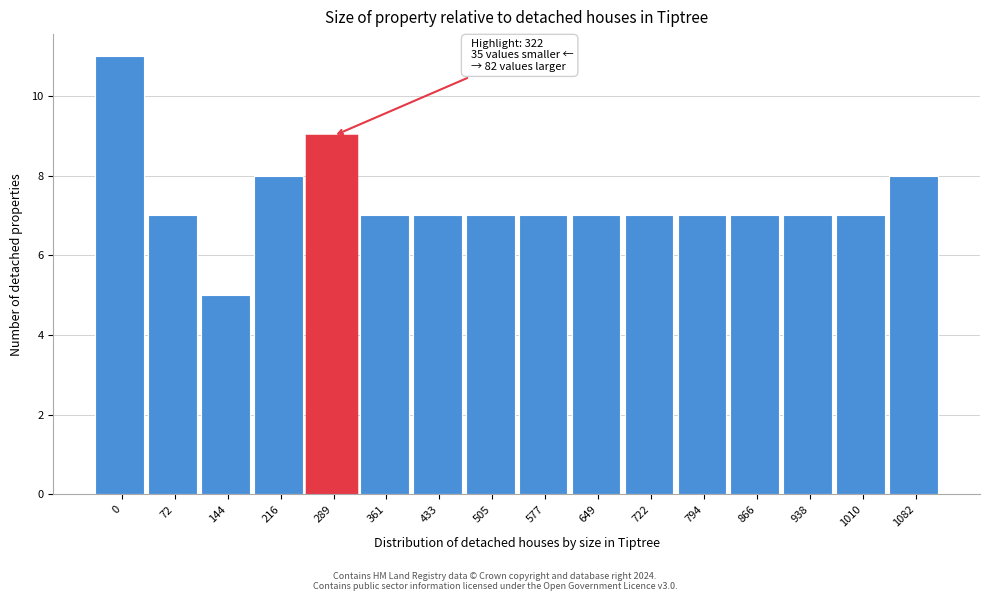

Reading left to right, extract all data points from this chart.

0=11	72=7	144=5	216=8	289=9	361=7	433=7	505=7	577=7	649=7	722=7	794=7	866=7	938=7	1010=7	1082=8